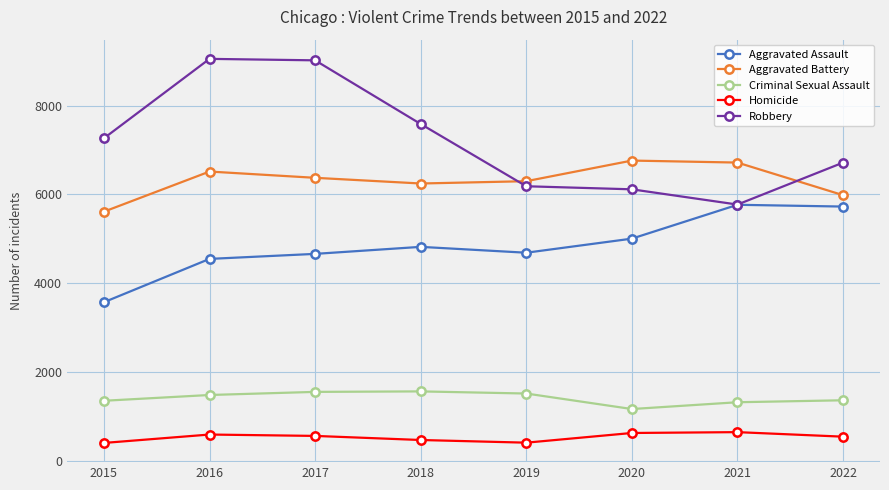

True or false: Robbery and Homicide cross at least once.

False